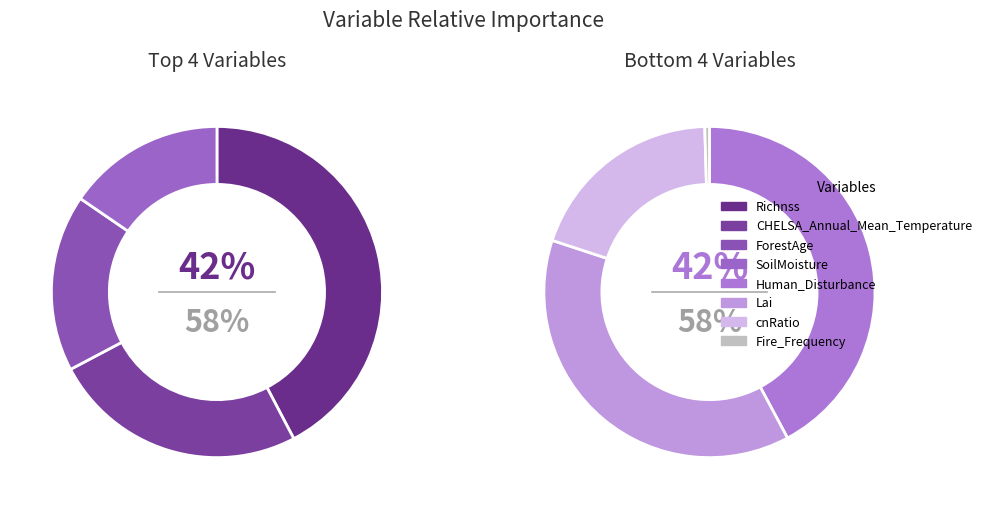

Which slice is the largest?

Richnss